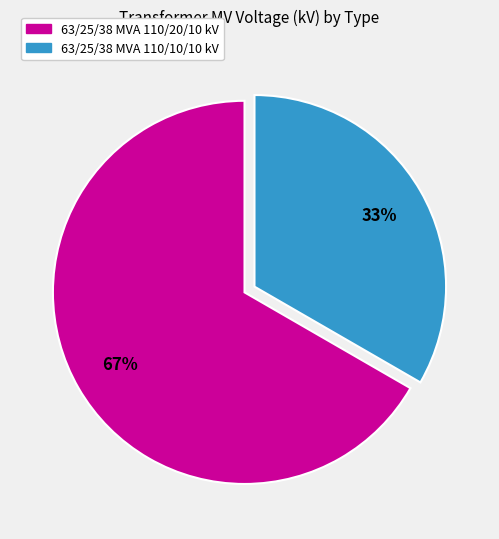

Does any single category account for the majority?

Yes